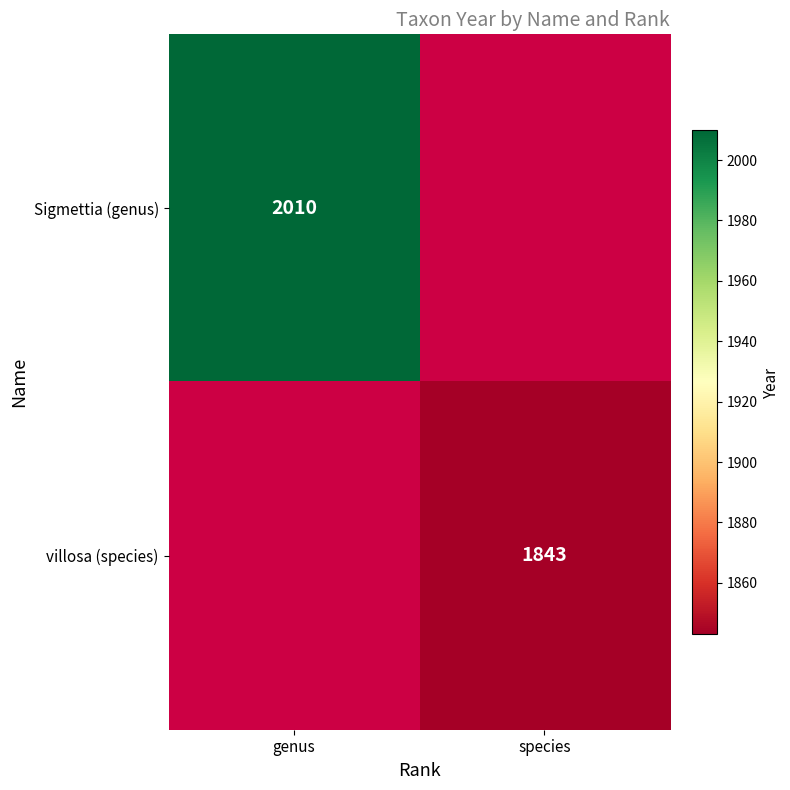

The value of Sigmettia (genus) at genus is 587. True or false?

False